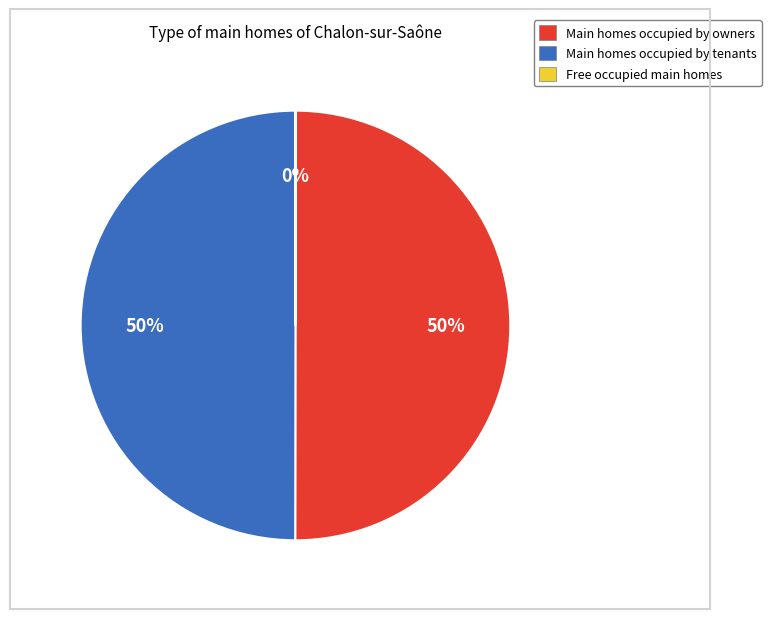

To the nearest percent, what is the difference between the largest and smallest slice percentages?

50%